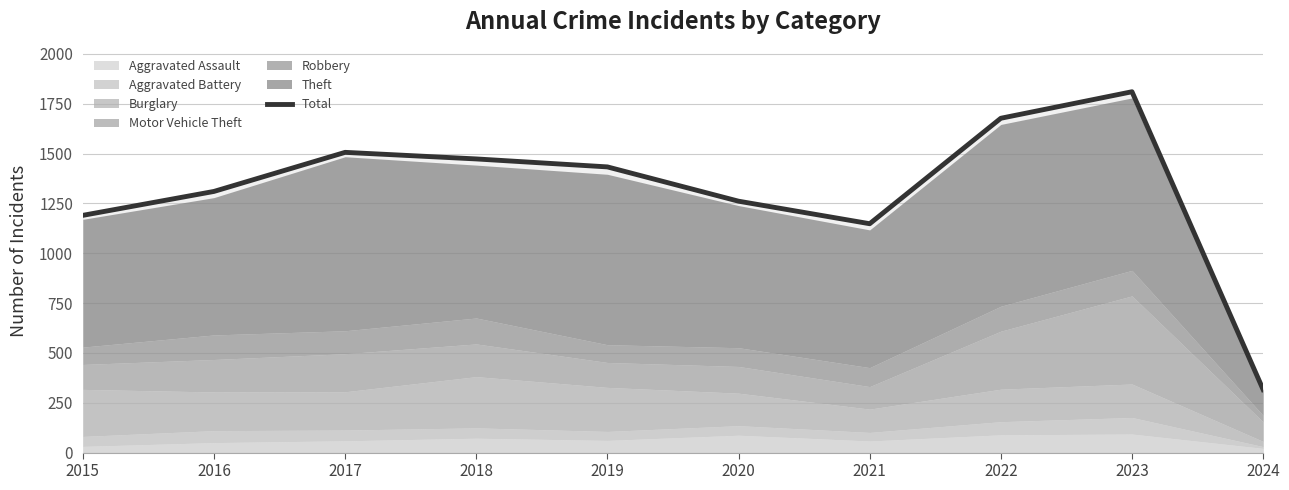

What is the value of the 8th point from the left?

1677